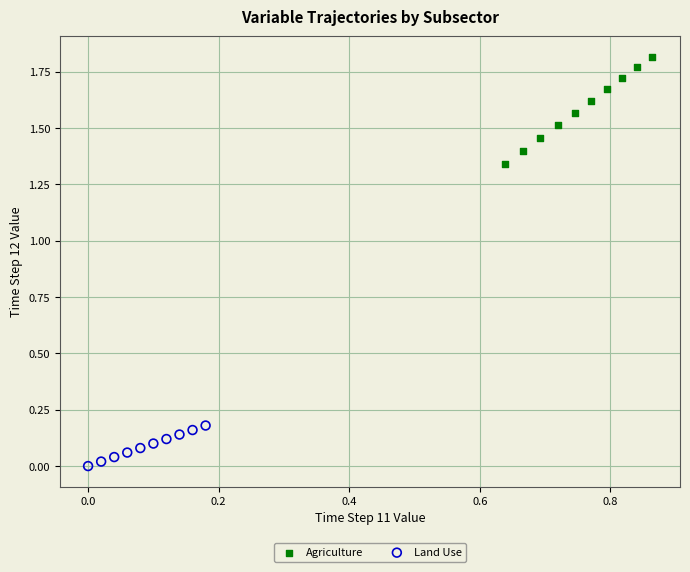

Which series contains the highest Y value?

Agriculture